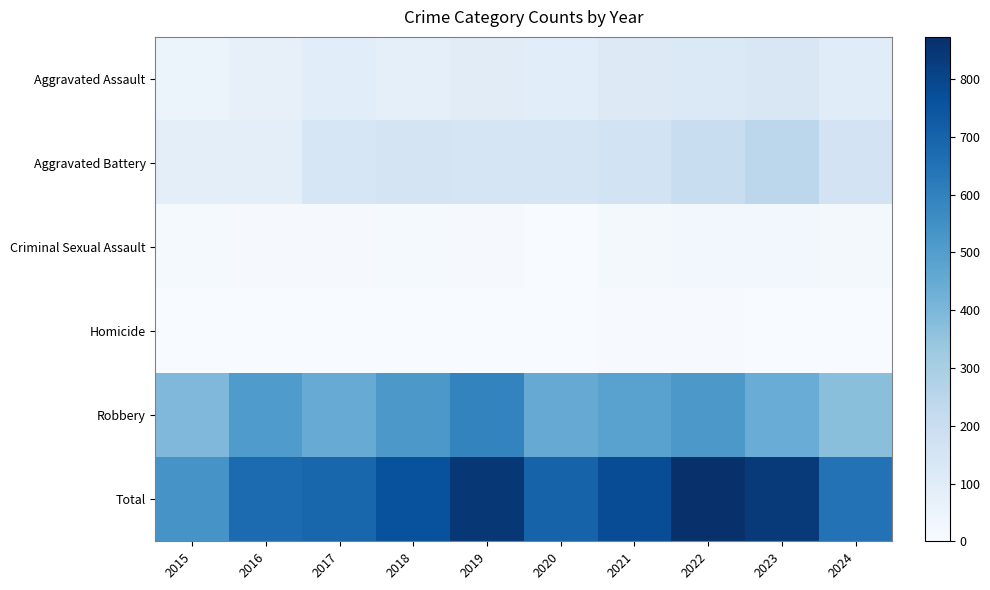

Reading left to right, transcribe all the data shown in this chart.

Aggravated Assault: 2015=46	2016=71	2017=95	2018=77	2019=98	2020=94	2021=110	2022=121	2023=130	2024=101
Aggravated Battery: 2015=82	2016=82	2017=142	2018=152	2019=148	2020=150	2021=163	2022=202	2023=244	2024=159
Criminal Sexual Assault: 2015=12	2016=8	2017=8	2018=11	2019=8	2020=3	2021=14	2022=24	2023=22	2024=17
Homicide: 2015=0	2016=1	2017=1	2018=1	2019=2	2020=3	2021=4	2022=5	2023=2	2024=3
Robbery: 2015=395	2016=510	2017=446	2018=520	2019=591	2020=450	2021=484	2022=521	2023=440	2024=370
Total: 2015=535	2016=672	2017=692	2018=761	2019=847	2020=700	2021=775	2022=873	2023=838	2024=650